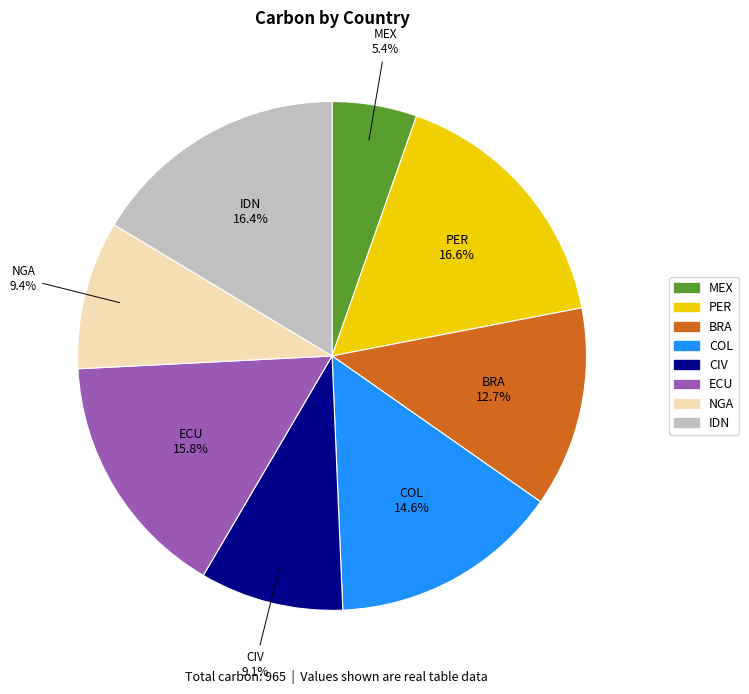

To the nearest percent, what is the difference between the largest and smallest slice percentages?

11%